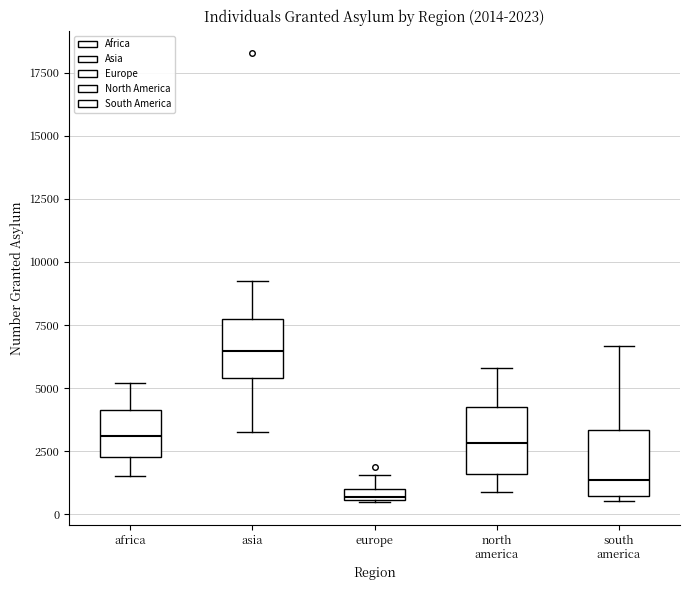

Which box has the highest median line?

asia